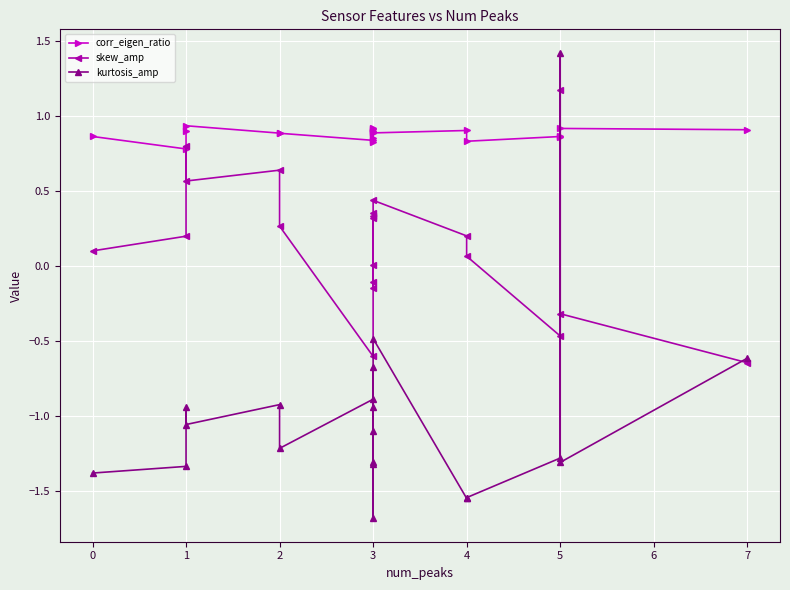

What are all the series names shown in the legend?

corr_eigen_ratio, skew_amp, kurtosis_amp